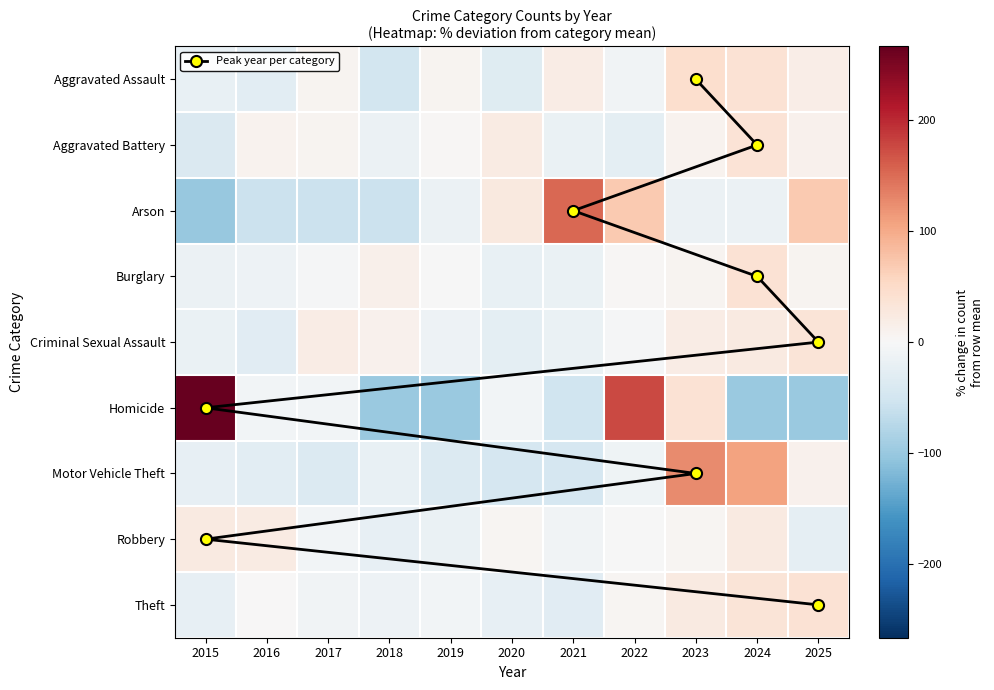

Count the number of categories in the chart.

11